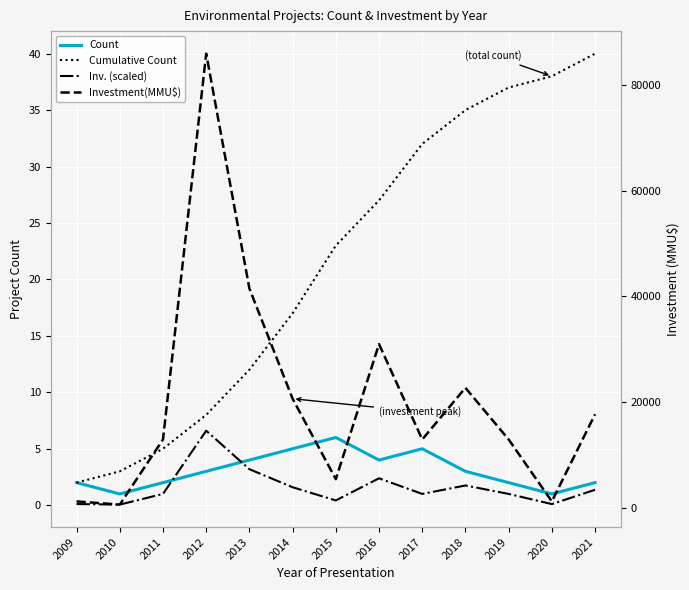

What is the average value of the Inv. (scaled) series?

1.6